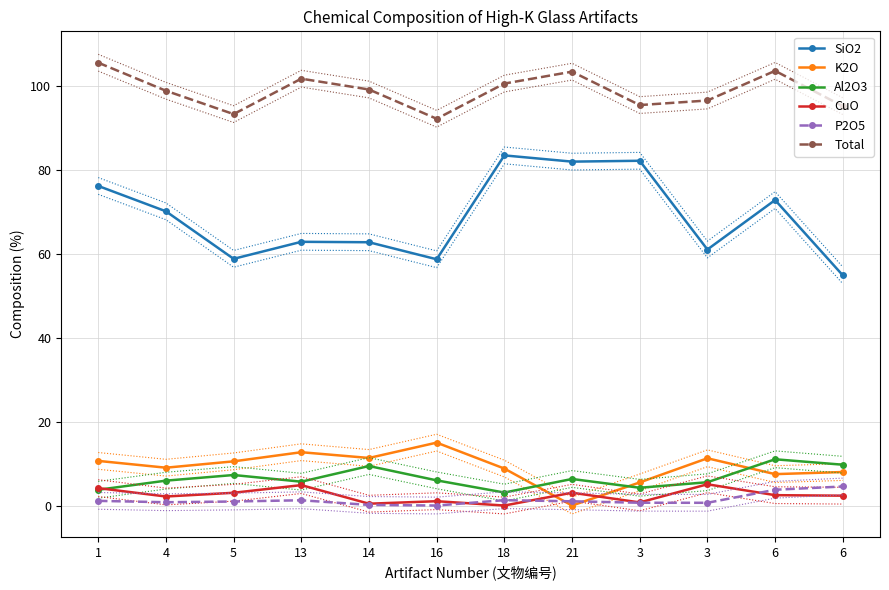

Where is the first local minimum for CuO?

4